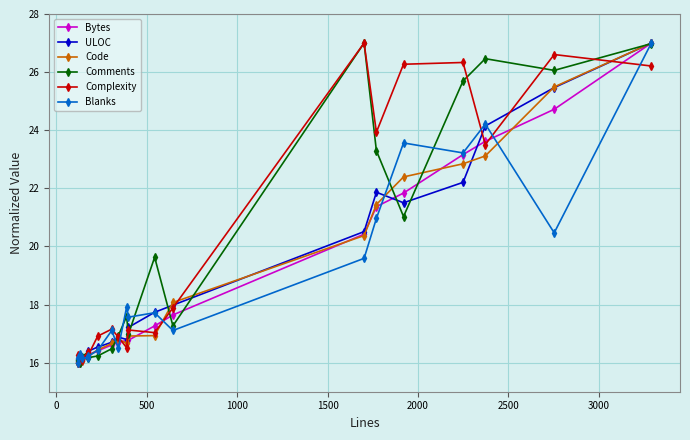

Count the number of data series in this chart.

6